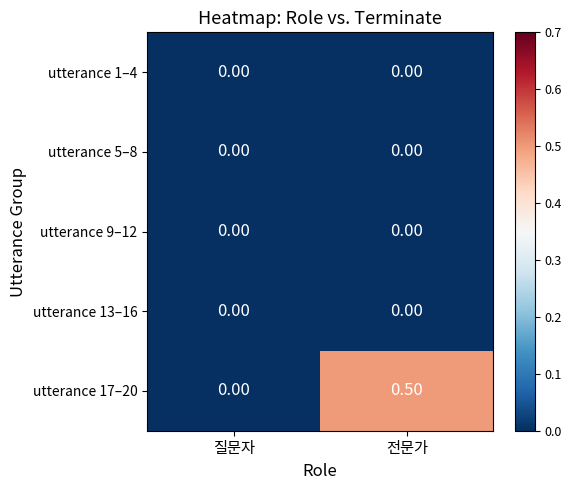

Which series has the widest spread of values?

utterance 17–20